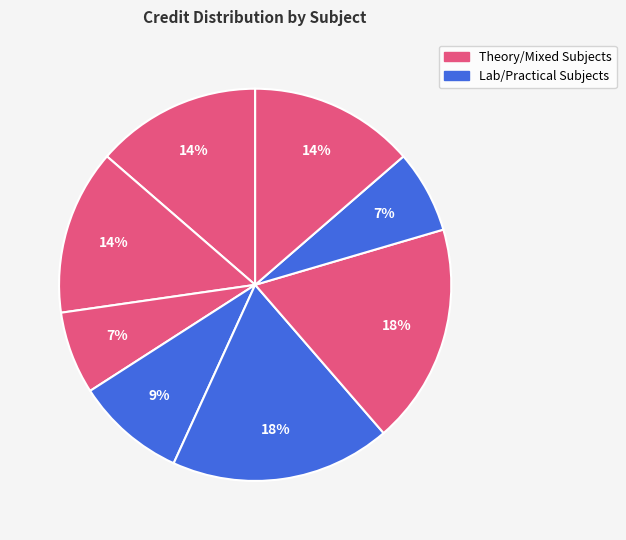

Does any single category account for the majority?

No